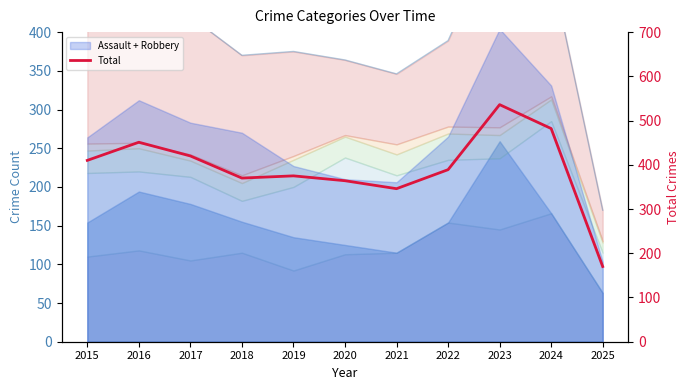

What is the value of the 1st point from the left?

410